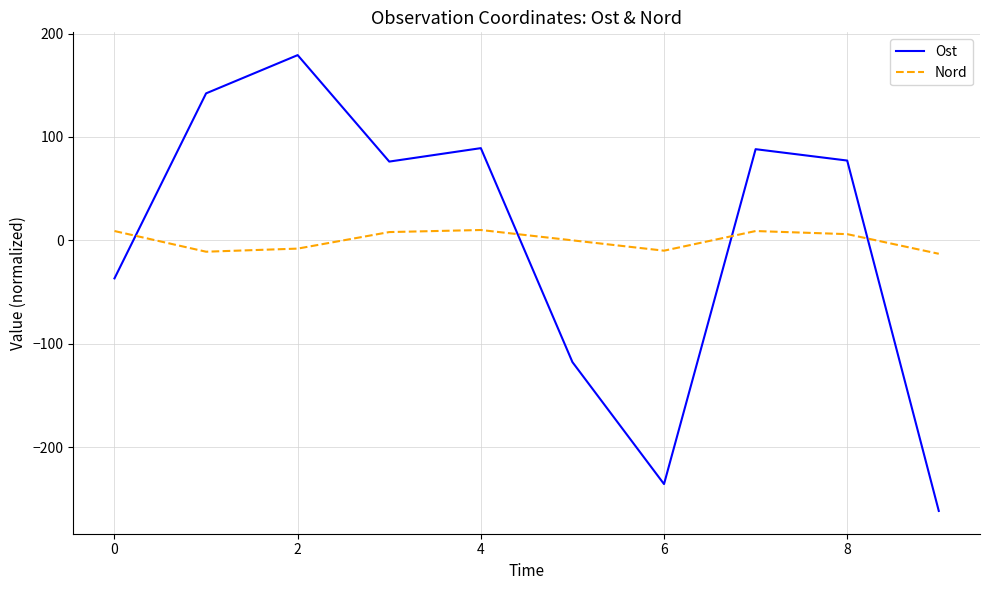

List the series in order of their peak value, lowest first.

Nord, Ost